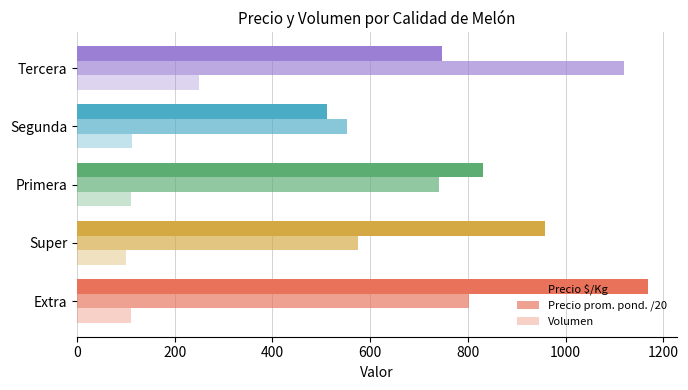

How many series are shown in this chart?

3